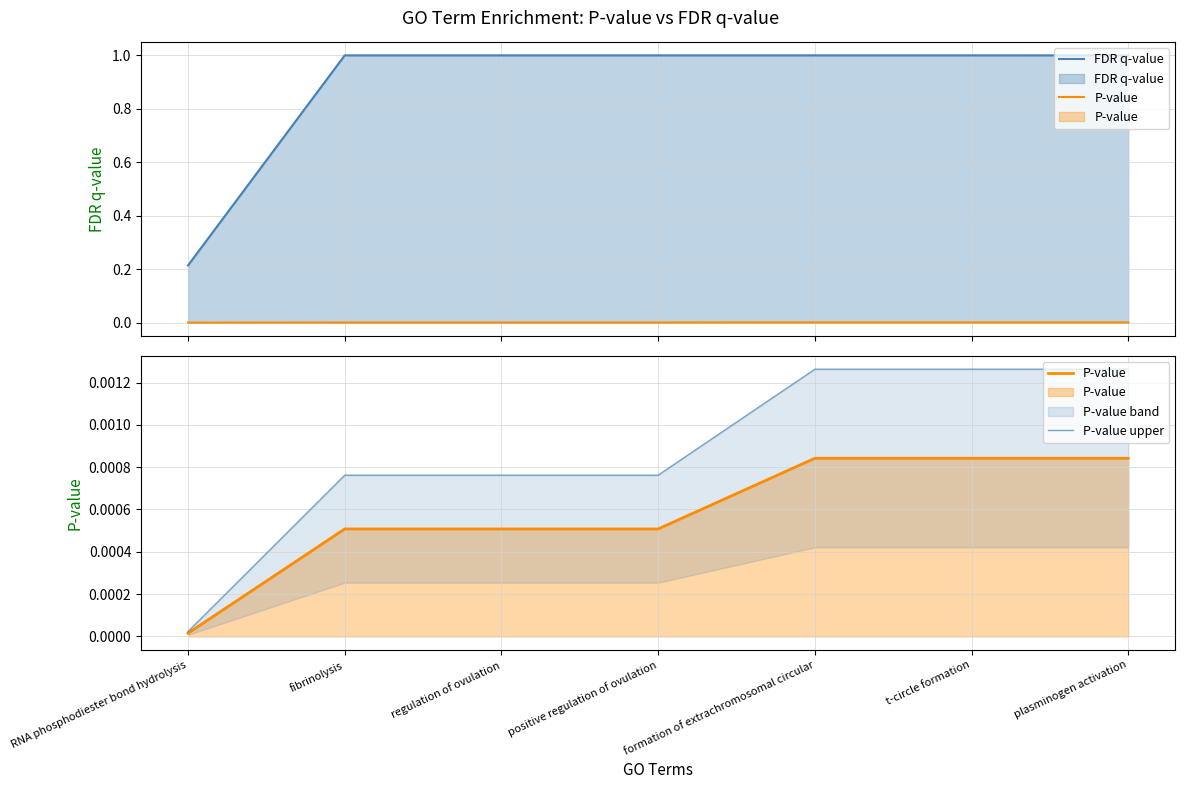

List the series in order of their peak value, lowest first.

P-value, P-value upper, FDR q-value